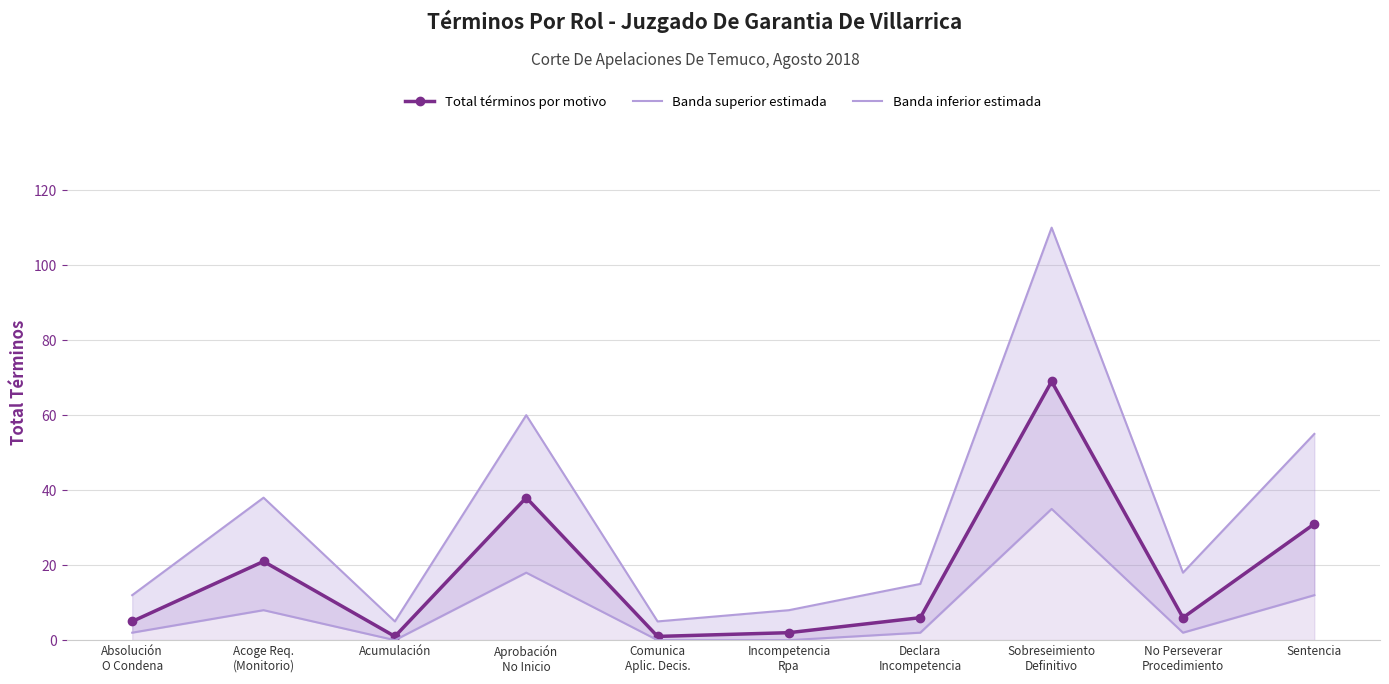

How many lines are shown in the chart?

3